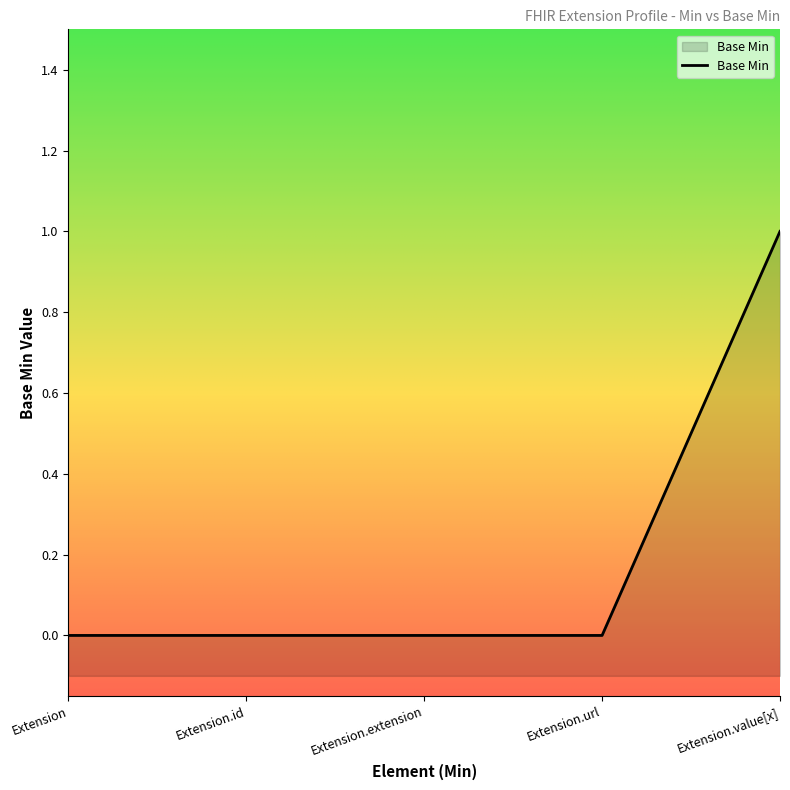

How many values are above zero?

1